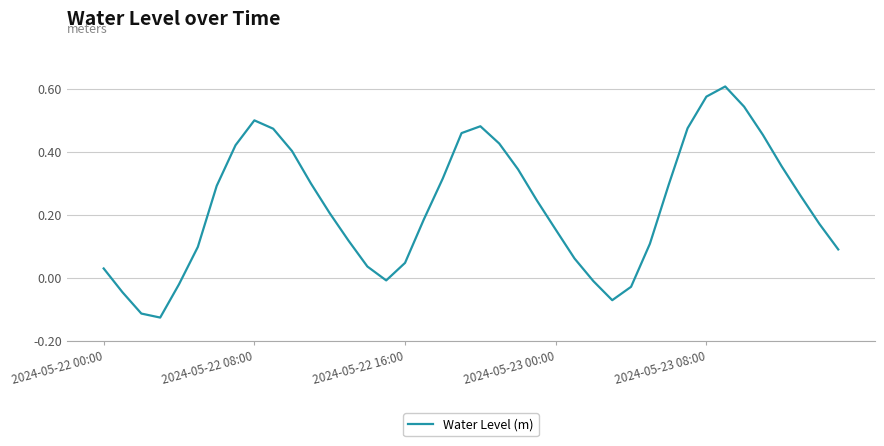

Reading right to left, extract all data points from this chart.

0.1	0.2	0.3	0.4	0.5	0.5	0.6	0.6	0.5	0.3	0.1	-0.0	-0.1	-0.0	0.1	0.2	0.2	0.3	0.4	0.5	0.5	0.3	0.2	0.0	-0.0	0.0	0.1	0.2	0.3	0.4	0.5	0.5	0.4	0.3	0.1	-0.0	-0.1	-0.1	-0.0	0.0